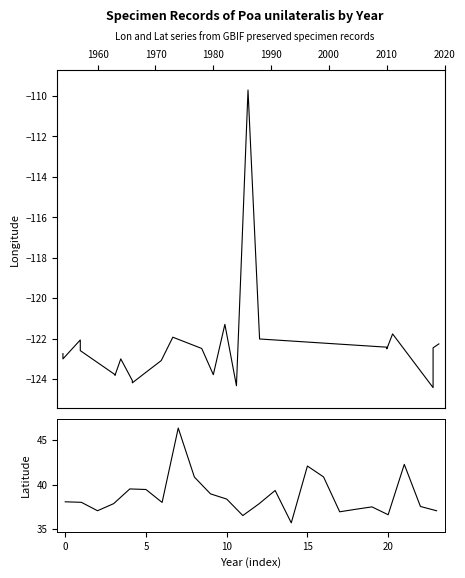

What are all the series names shown in the legend?

lon, lat